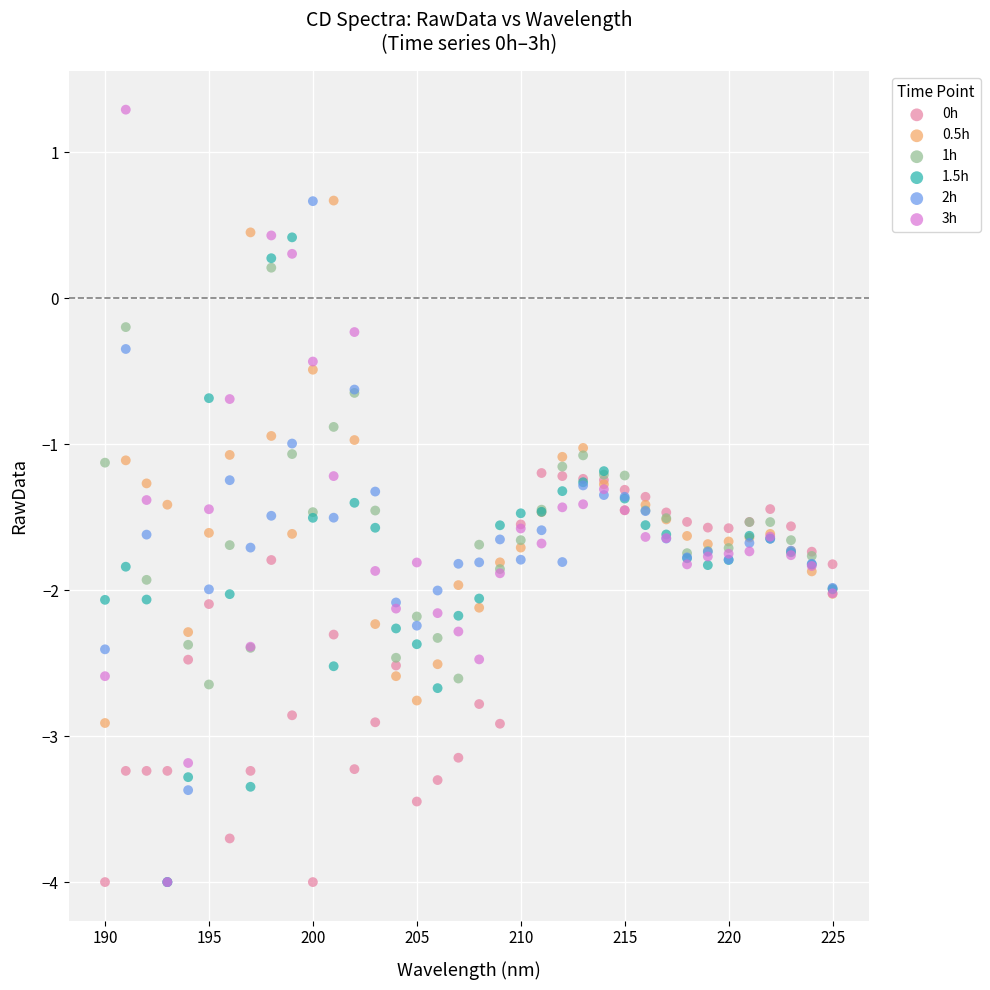

What are all the series names shown in the legend?

0h, 0.5h, 1h, 1.5h, 2h, 3h